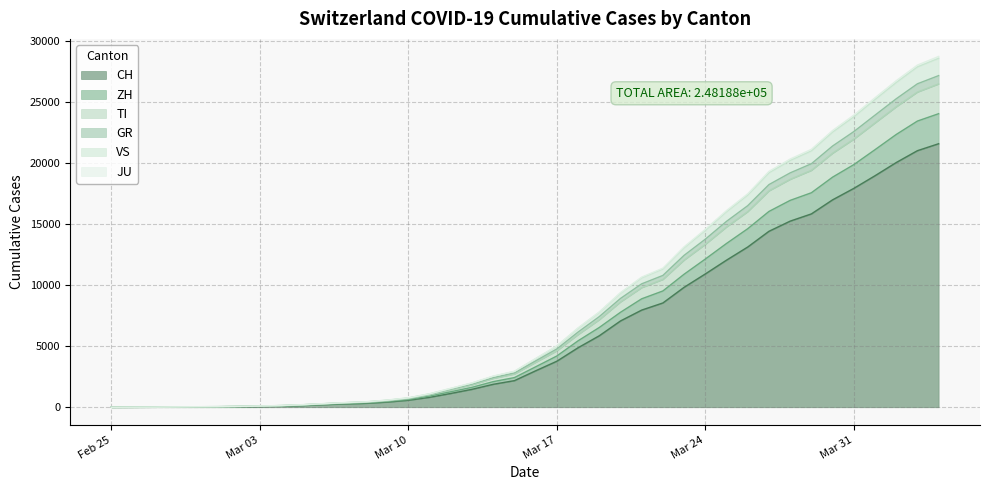

What is the maximum value for CH?

21605